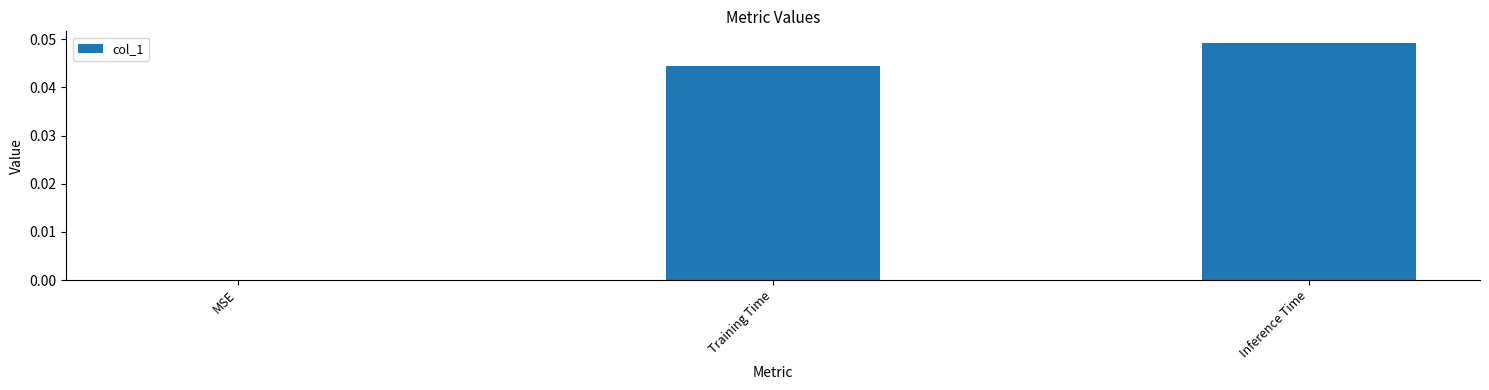

Is it true that the value at MSE is 0.0?

True